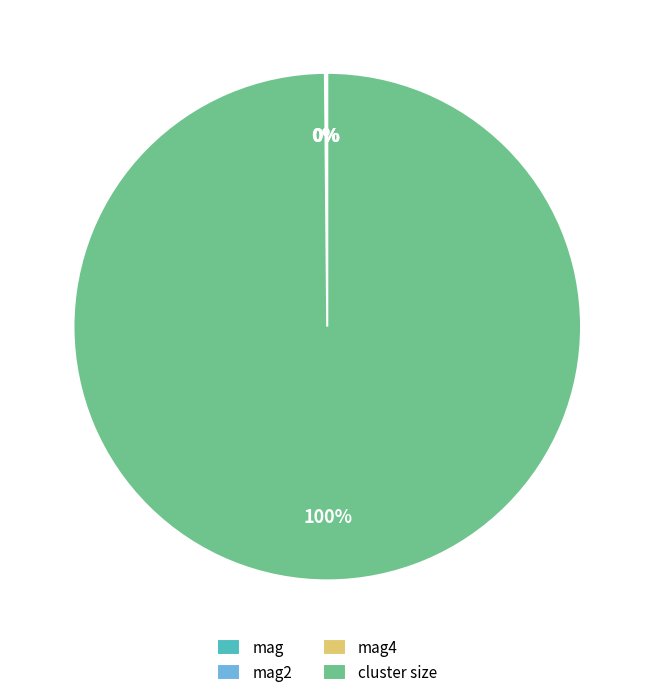

Which category has the biggest portion of the pie?

cluster size